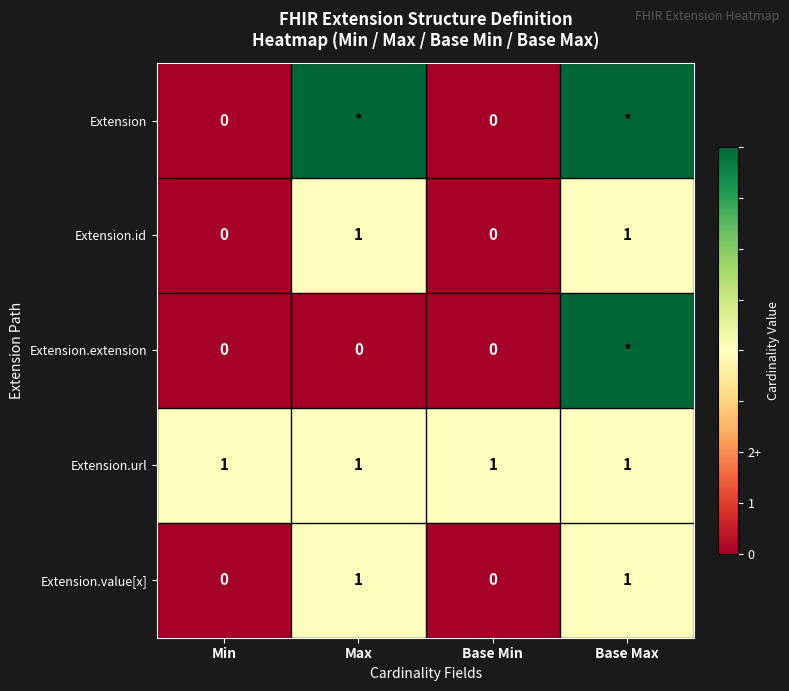

Count the number of data series in this chart.

5